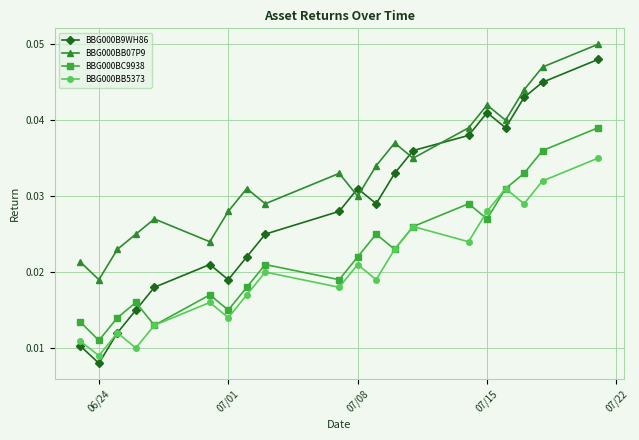

At how many categories does at least one series exceed 0?

20